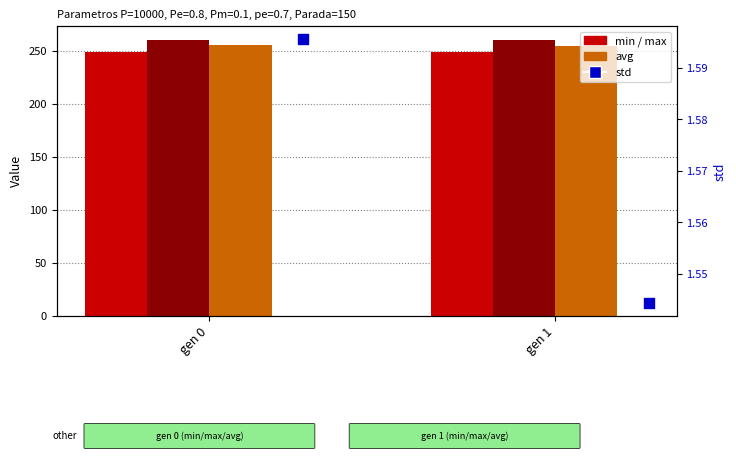

Which series has the largest total across all categories?

max